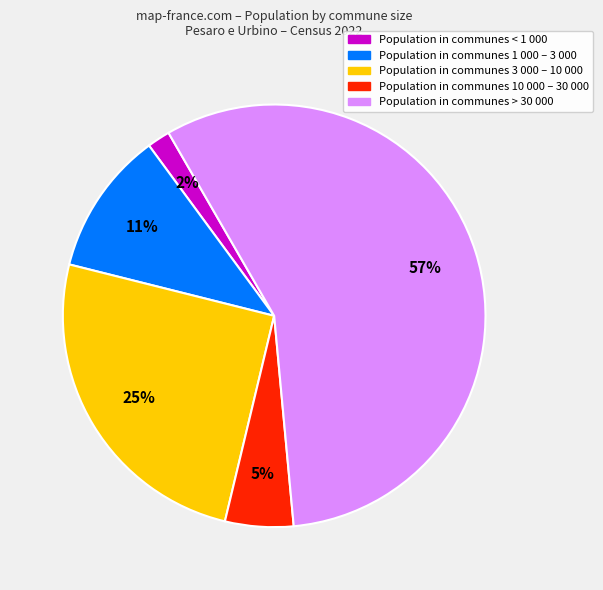

To the nearest percent, what is the average slice percentage?

20%